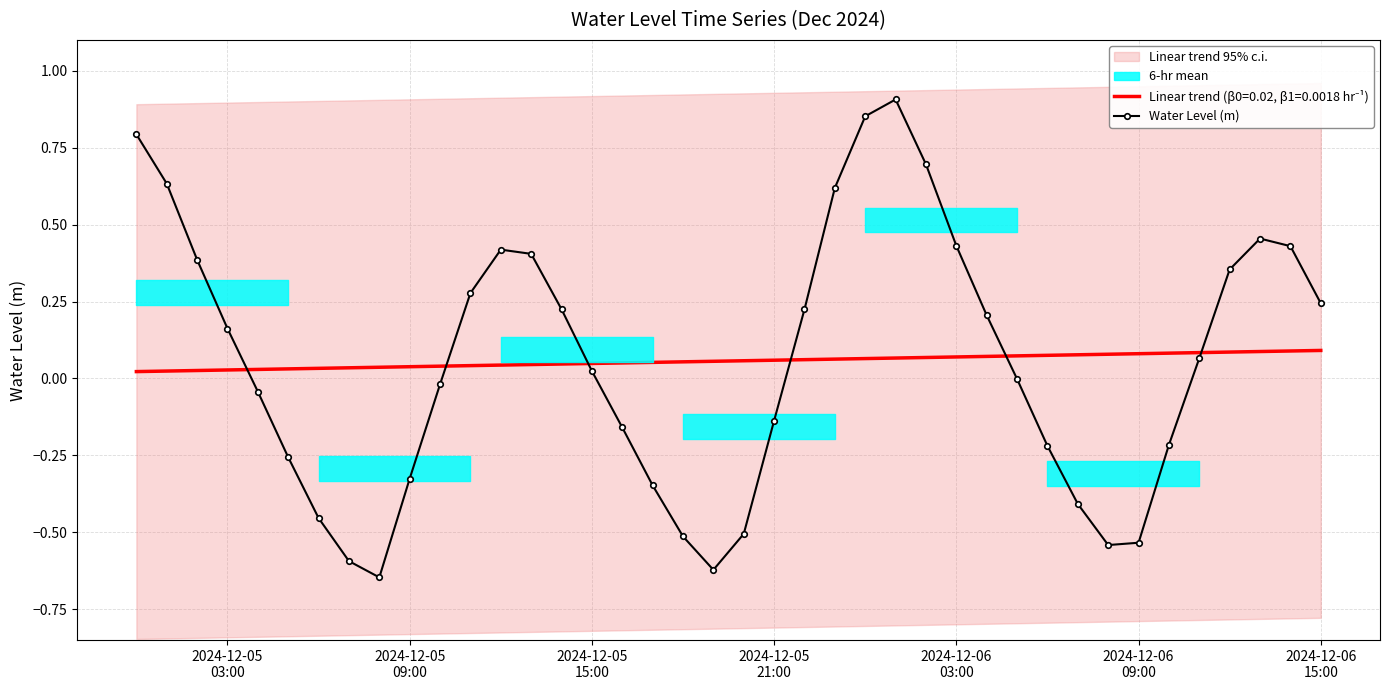

How many interior local valleys (lower than both neighbors) does the data have?

3